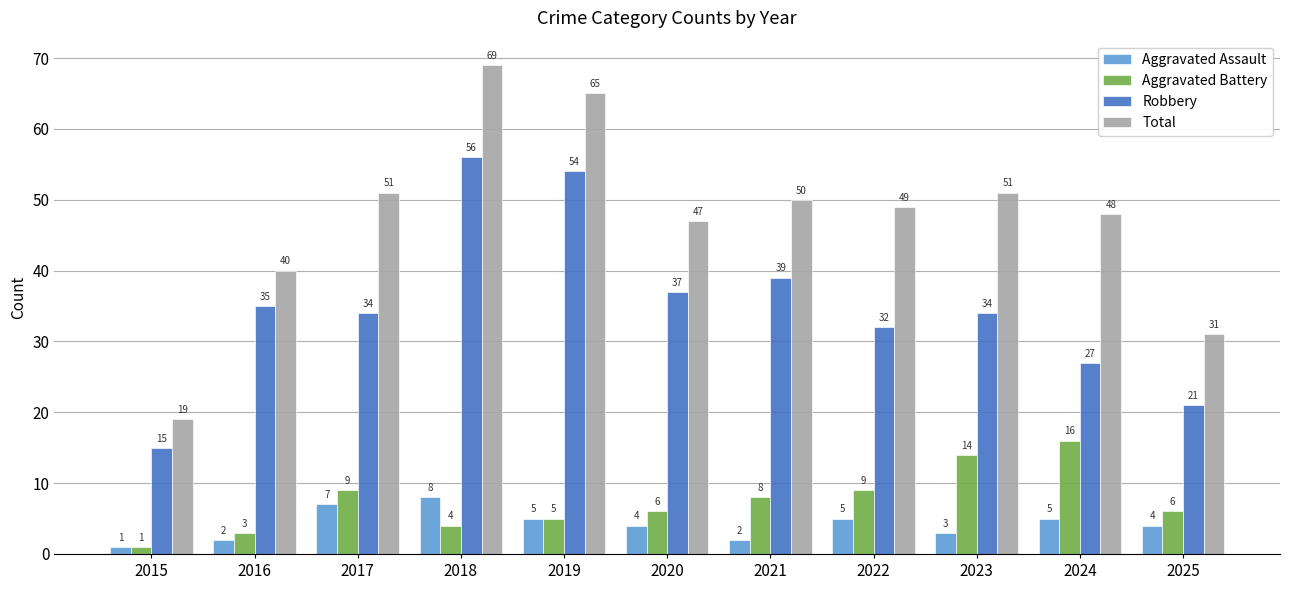

Where is Robbery nearest to the value 35?

2016